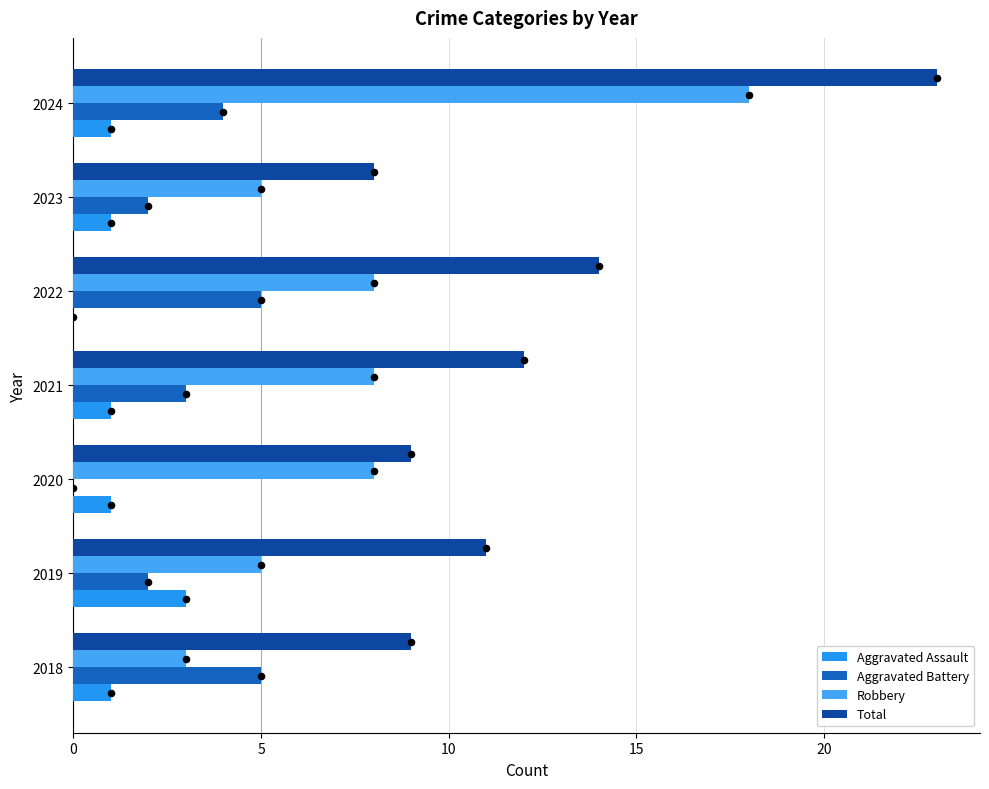

Is the value of Aggravated Battery at 2019 greater than the value of Total at 2019?

No